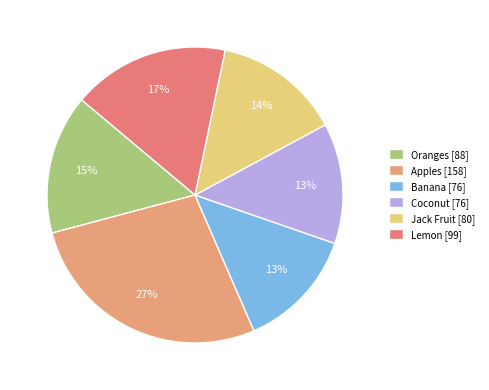

How many slices are in this pie chart?

6